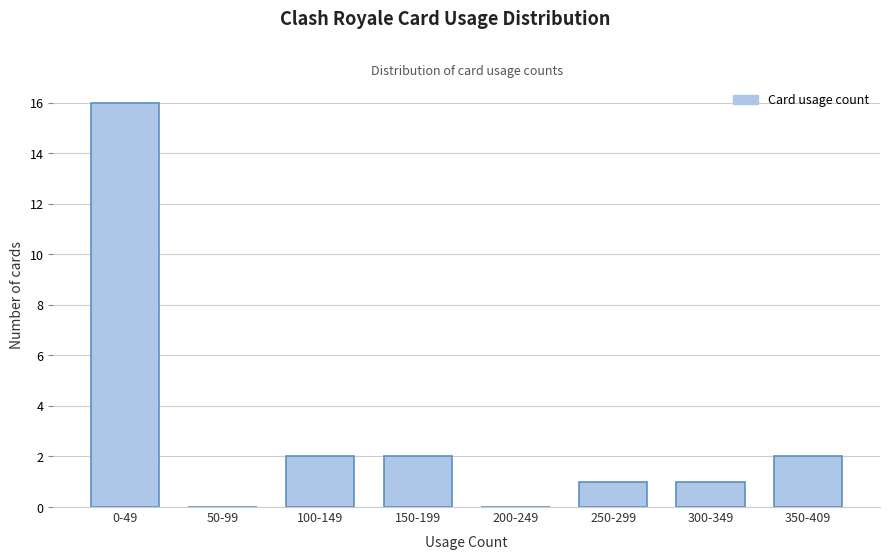

Reading right to left, extract all data points from this chart.

350-409=2	300-349=1	250-299=1	200-249=0	150-199=2	100-149=2	50-99=0	0-49=16